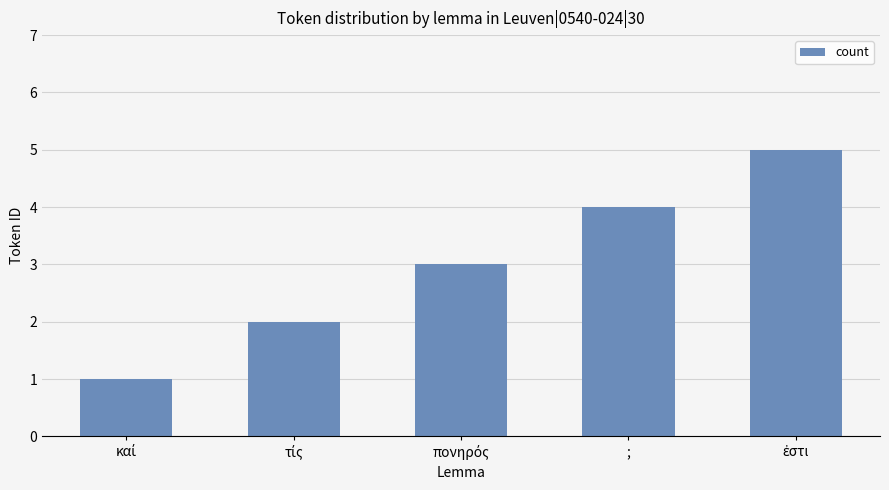

What is the difference between the maximum and minimum values?

4